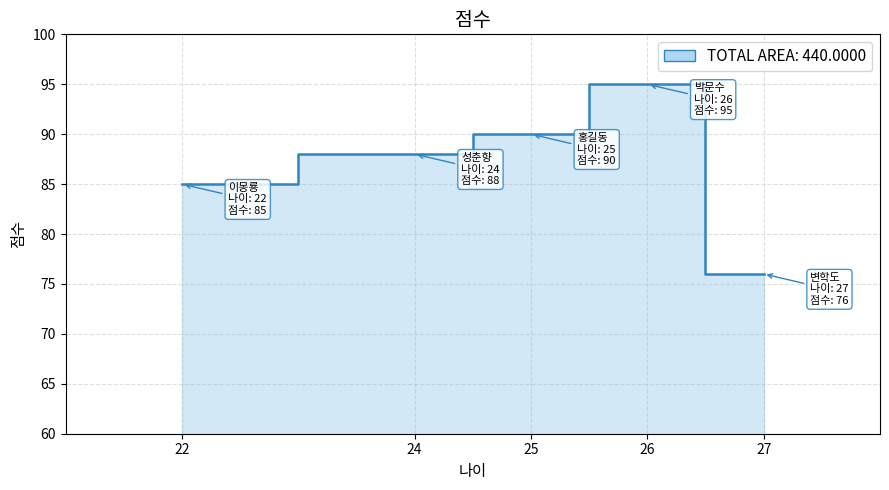

List the labels in order of value, largest first.

26, 25, 24, 22, 27